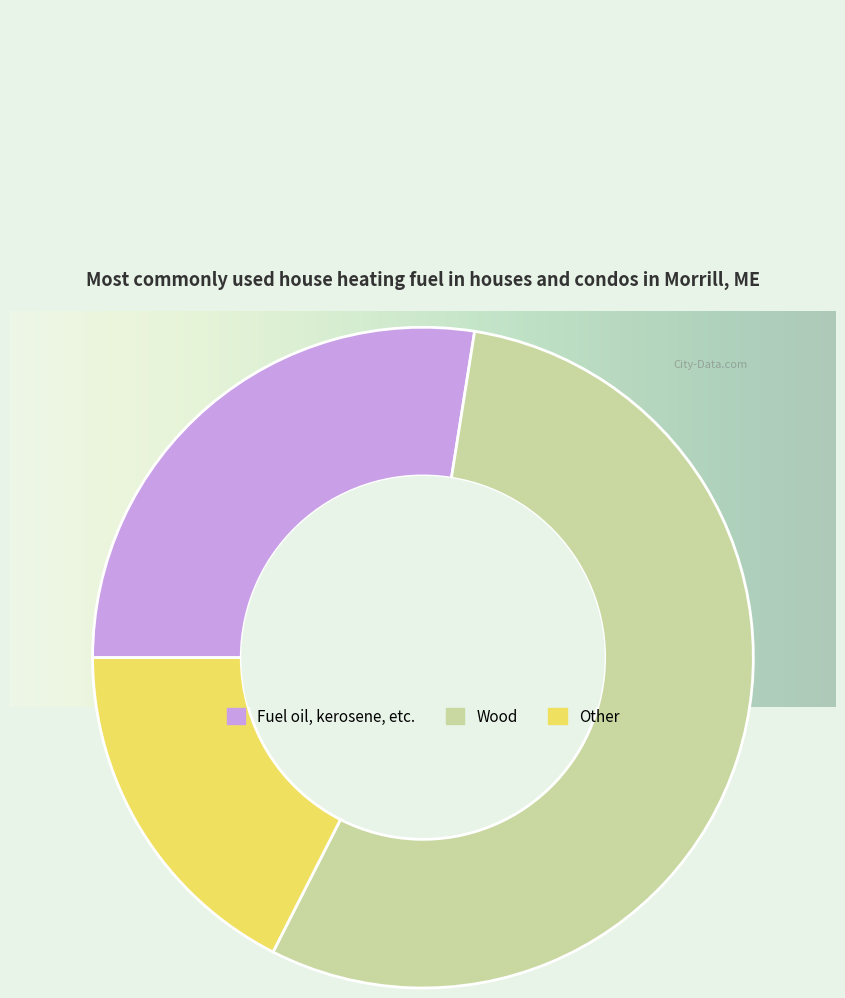

Do Other and Wood together represent more than half of the pie?

Yes